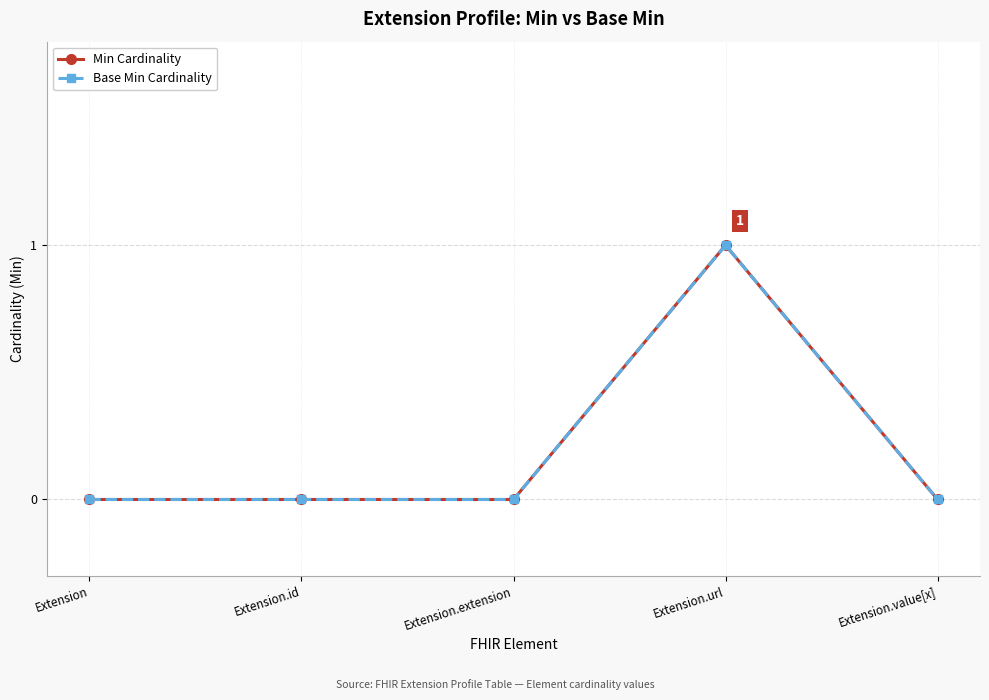

True or false: Base Min Cardinality and Min Cardinality cross at least once.

False